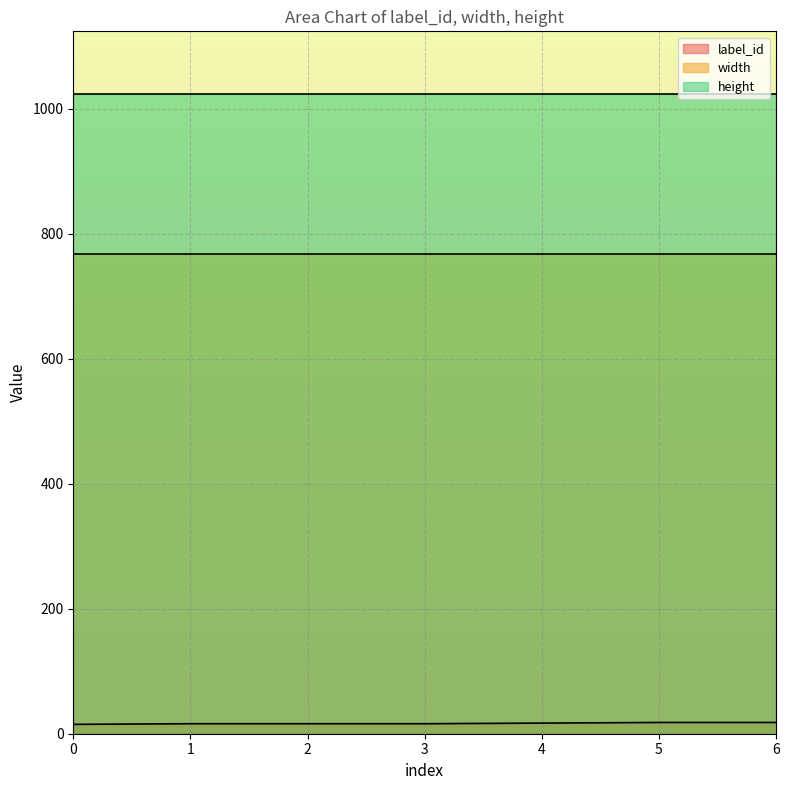

What is the minimum value for height?

1024